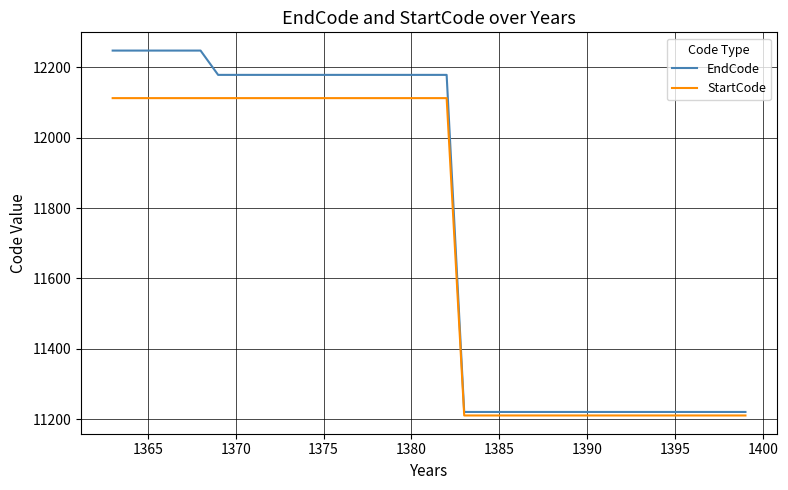

Rank the series by their maximum value, from lowest to highest.

StartCode, EndCode